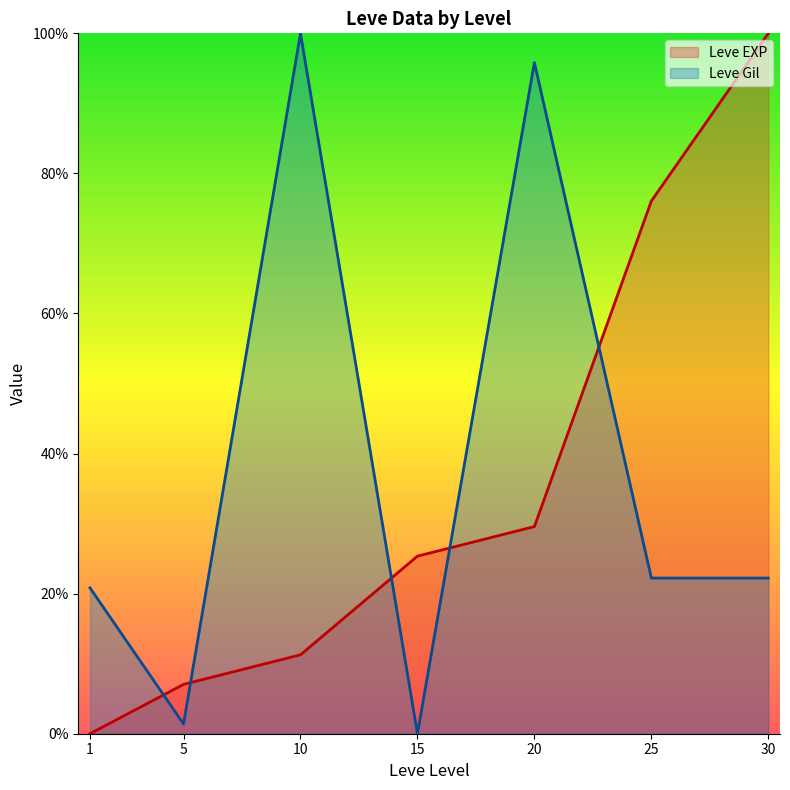

The Leve EXP series shows 53.6 at 30. True or false?

False